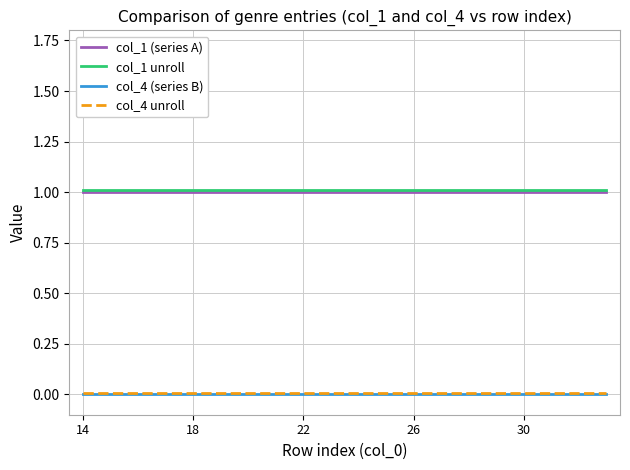

True or false: col_1 (series A) and col_4 (series B) intersect in this chart.

False